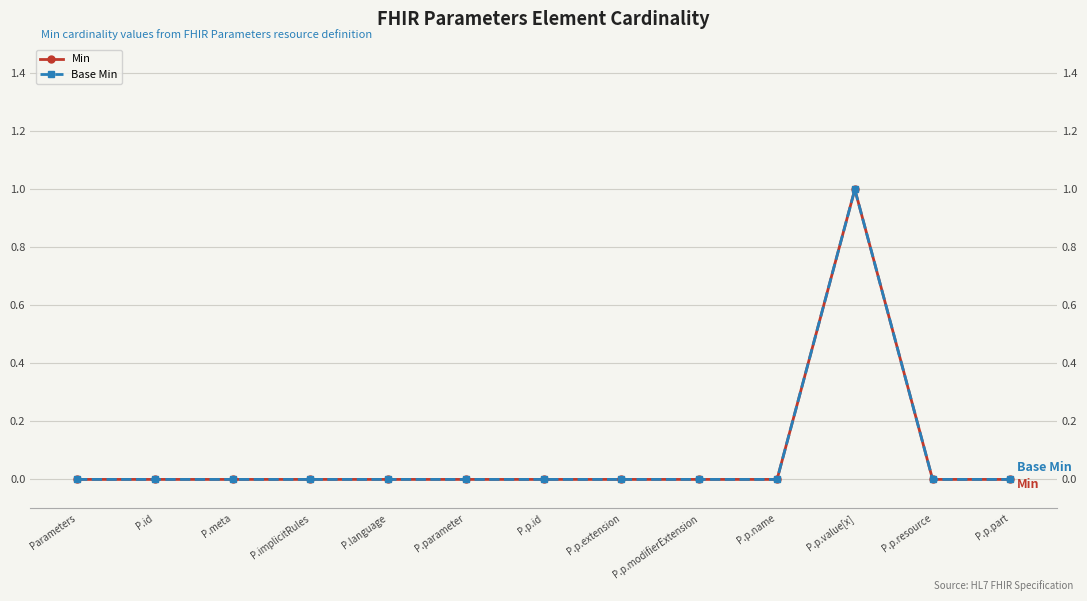

What is the difference between the maximum and minimum values in the Base Min series?

1